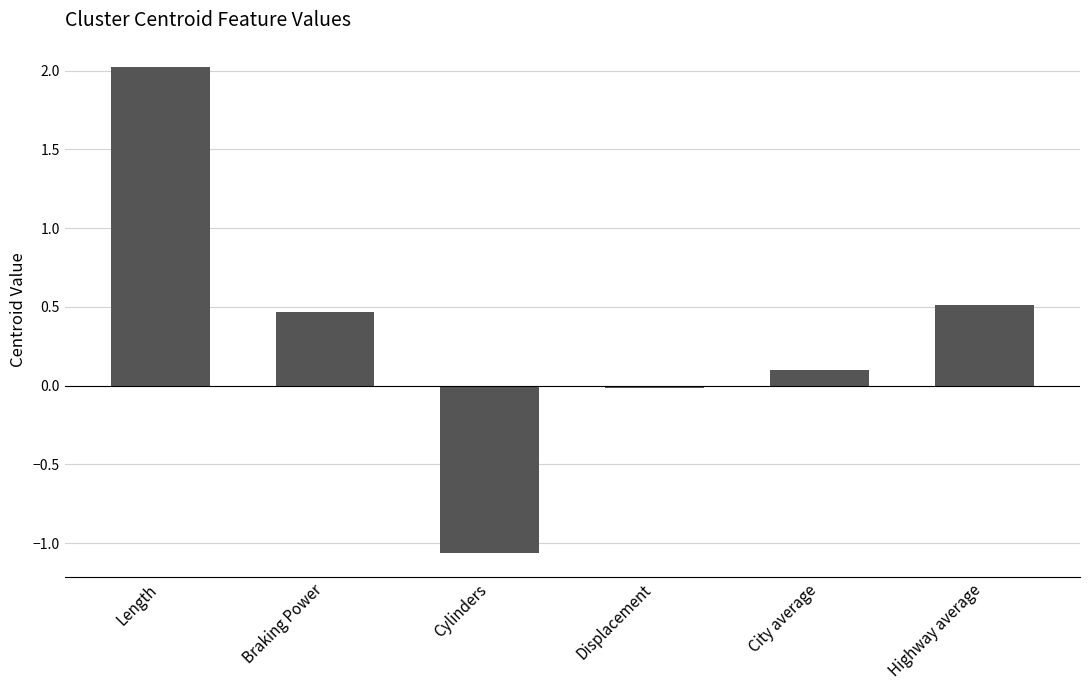

The value at Cylinders is -0.5. True or false?

False